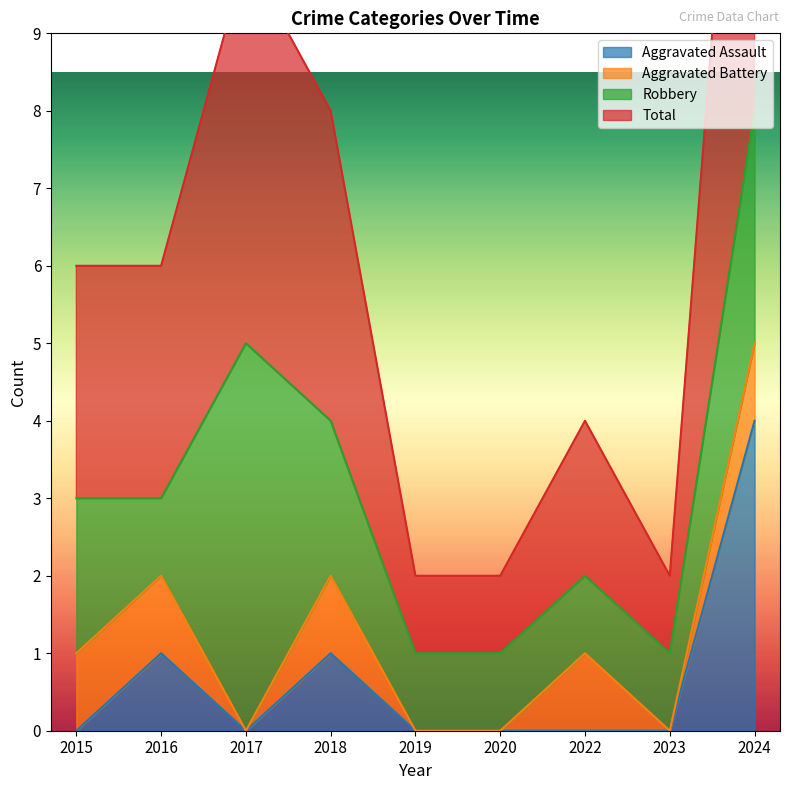

At which category does the chart reach its minimum across all series?

2015